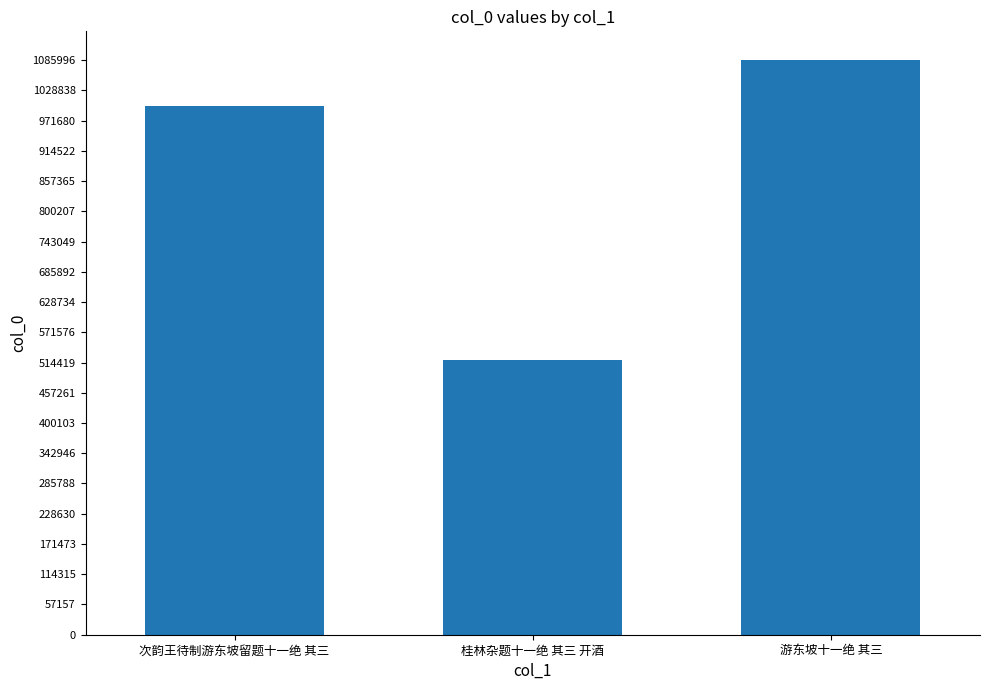

Rank the categories by value from highest to lowest.

游东坡十一绝 其三, 次韵王待制游东坡留题十一绝 其三, 桂林杂题十一绝 其三 开酒